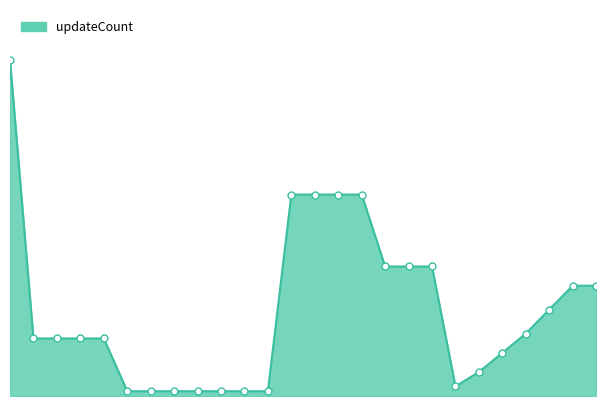

How many lines are shown in the chart?

1